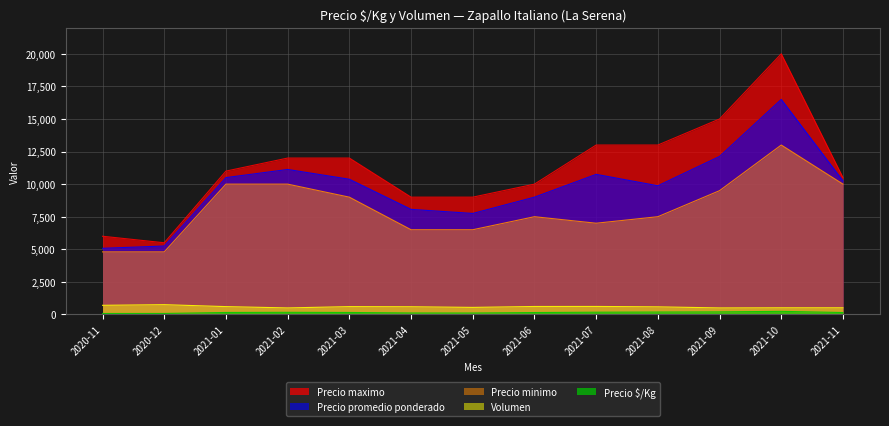

What is the approximate value of Precio minimo at 2021-10?

13000